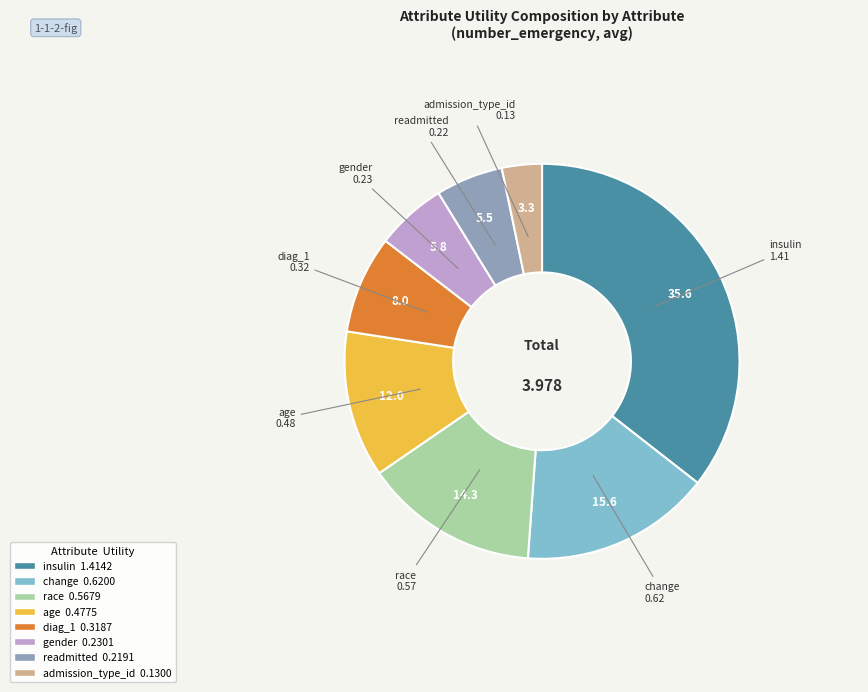

Do gender and change together represent more than half of the pie?

No